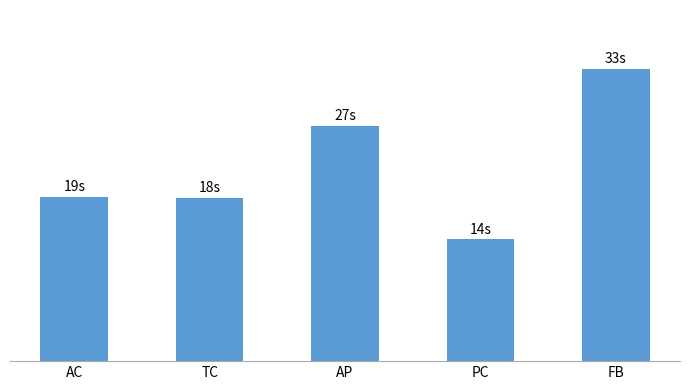

Are the bars horizontal?

No